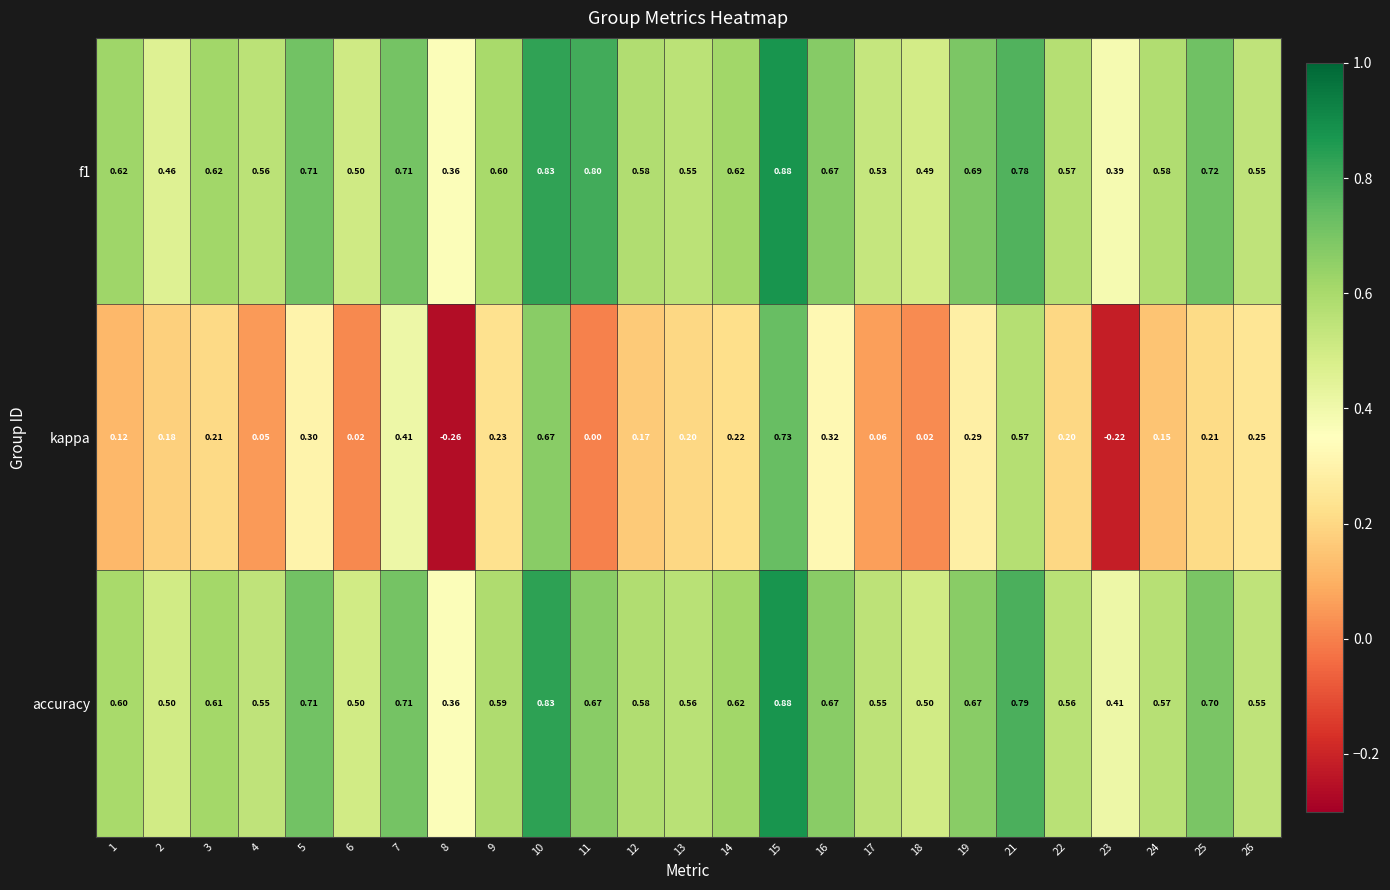

Which series changed the most between 23 and 26?

kappa